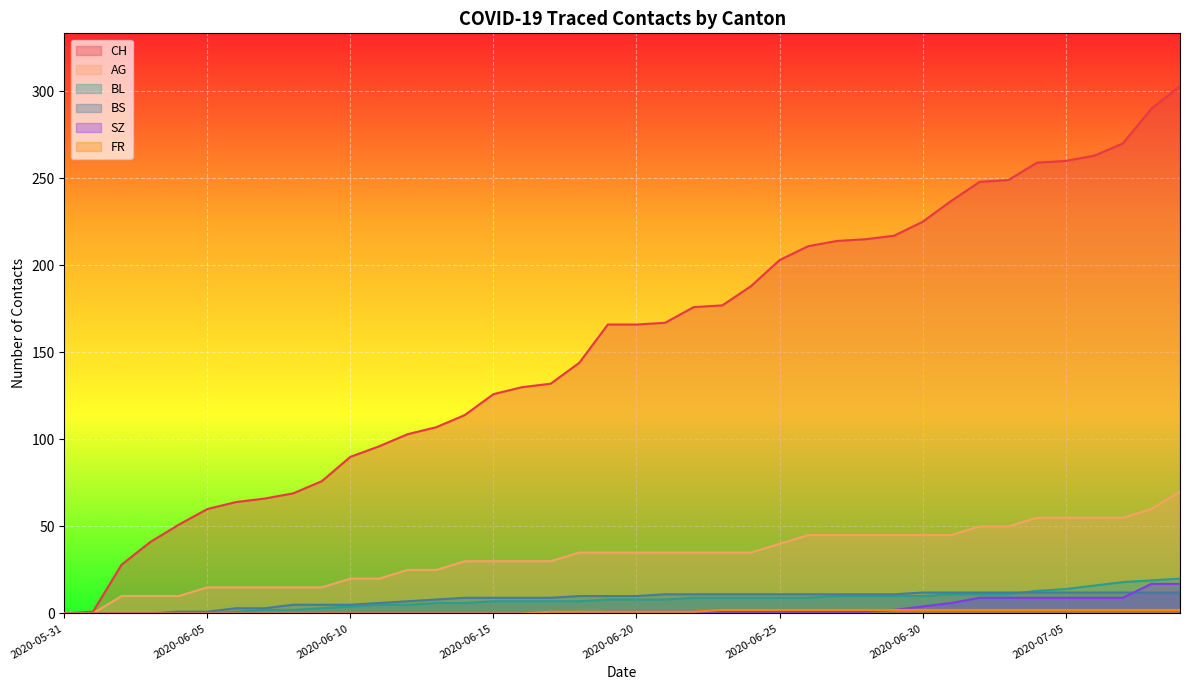

What is the label of the 30th point from the left?

2020-06-29